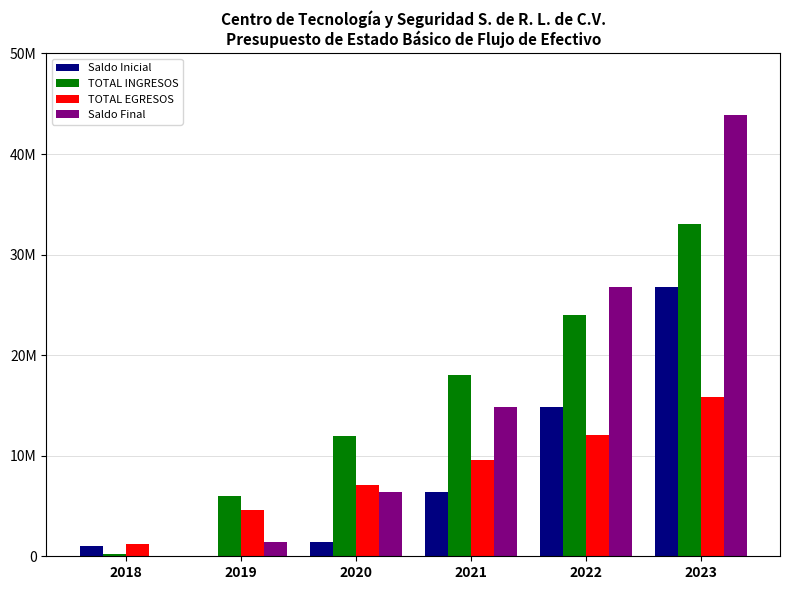

What are all the series names shown in the legend?

Saldo Inicial, TOTAL INGRESOS, TOTAL EGRESOS, Saldo Final